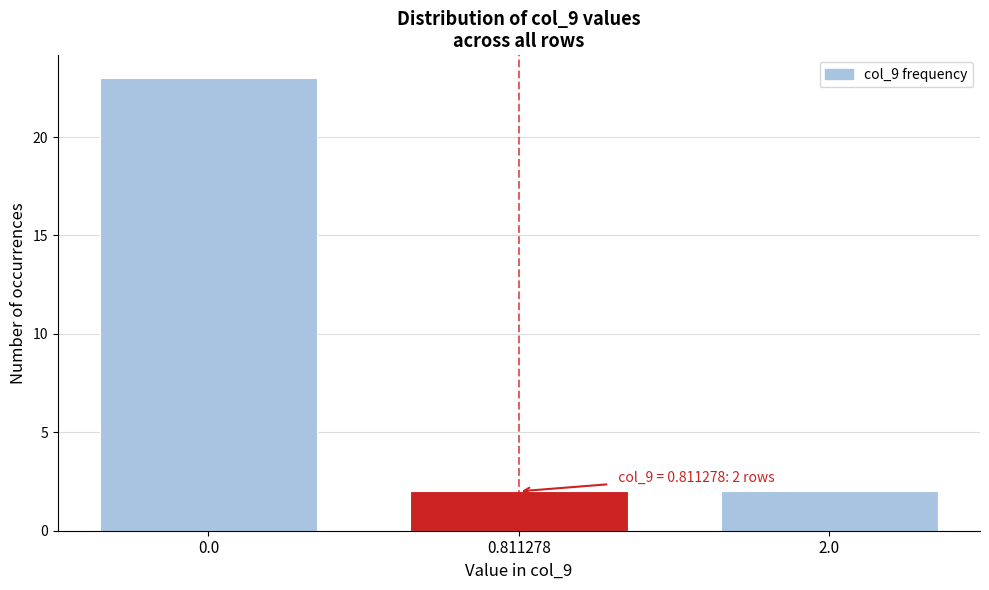

Reading left to right, list all the values displayed in this chart.

0.0=23	0.811278=2	2.0=2